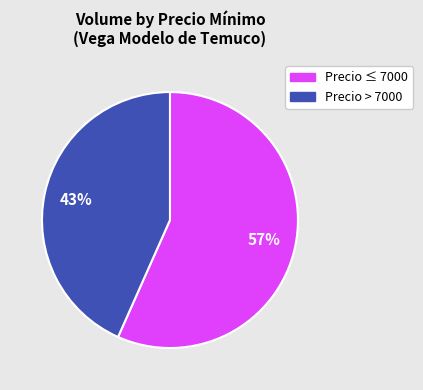

Does any single category account for the majority?

Yes